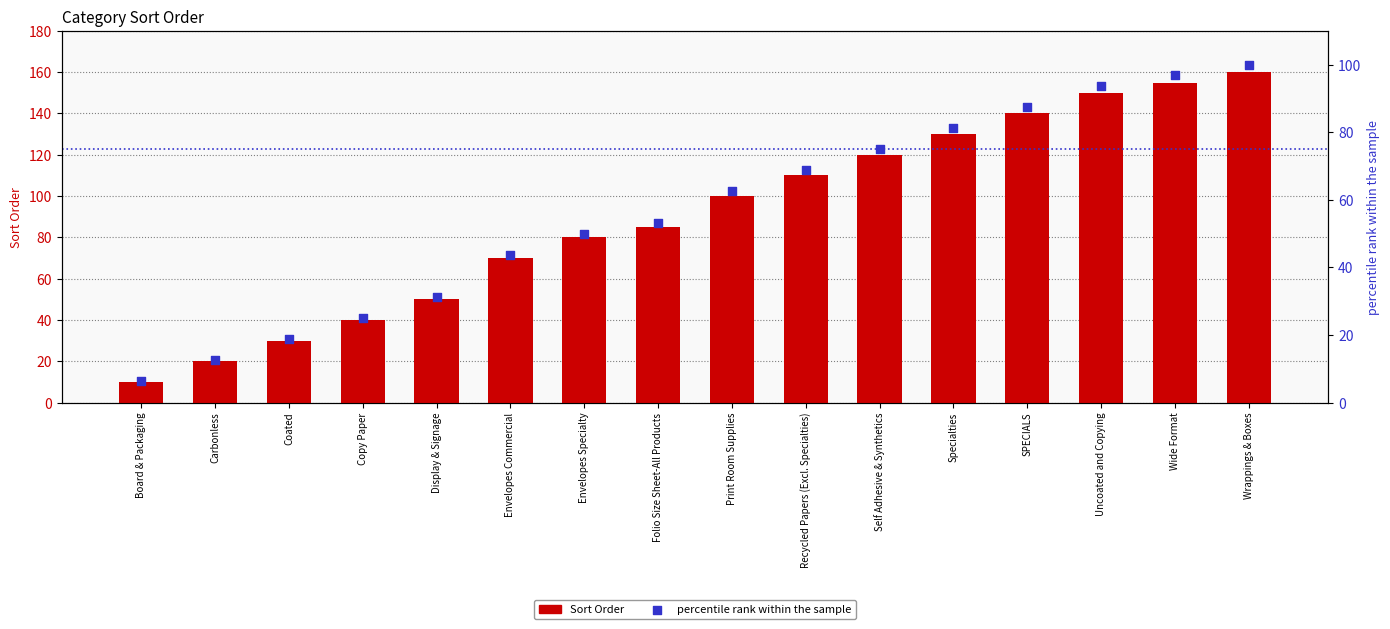

Is the value of Sort Order at Wrappings & Boxes greater than the value of percentile rank within the sample at Display & Signage?

Yes